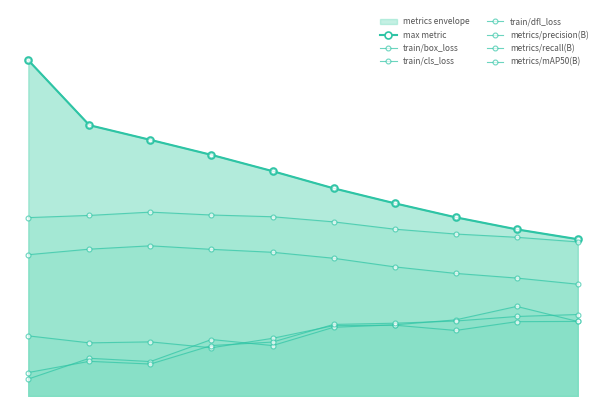

At how many categories does at least one series exceed 0?

10